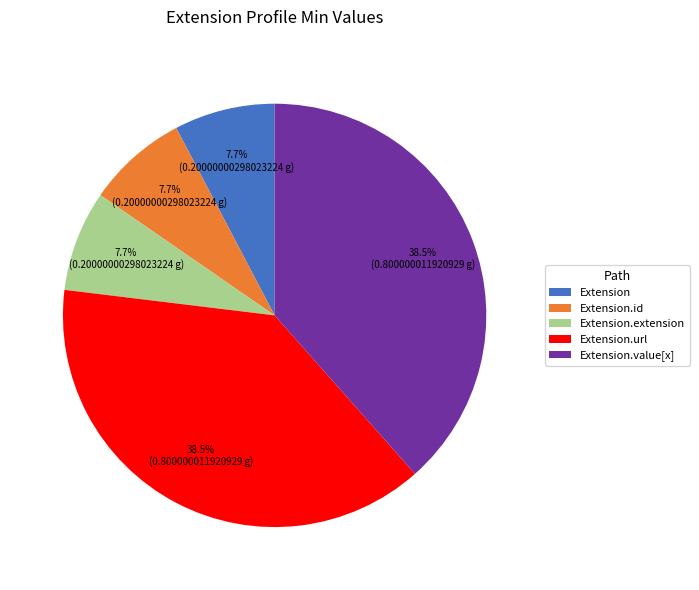

To the nearest percent, what is the difference between the largest and smallest slice percentages?

31%